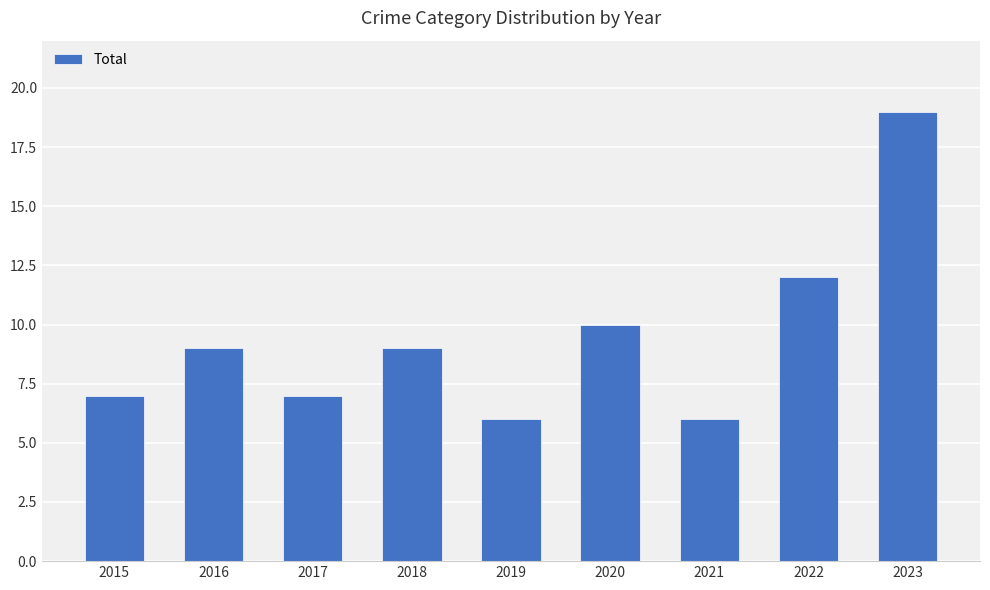

The value at 2020 is 5. True or false?

False